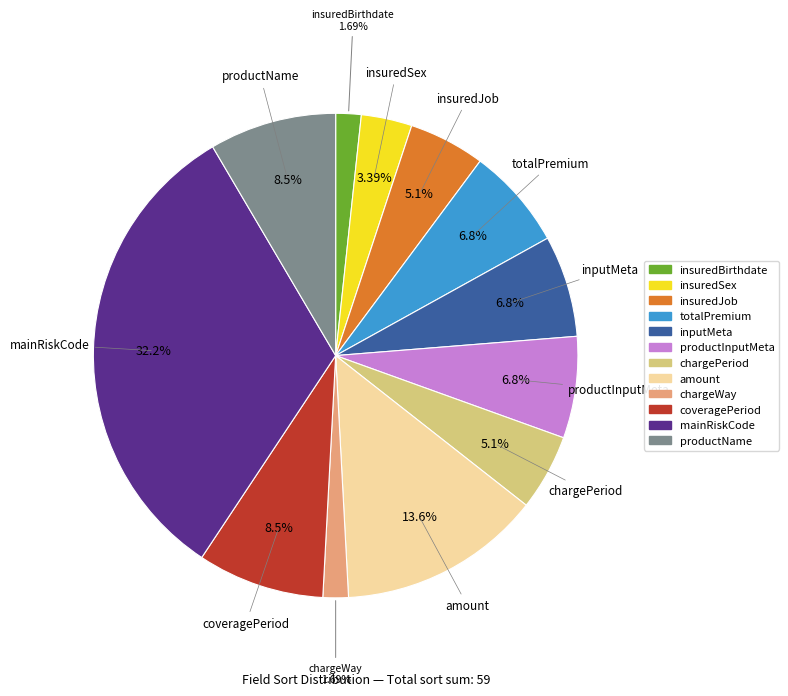

What is the total percentage of chargeWay and totalPremium?

8.5%